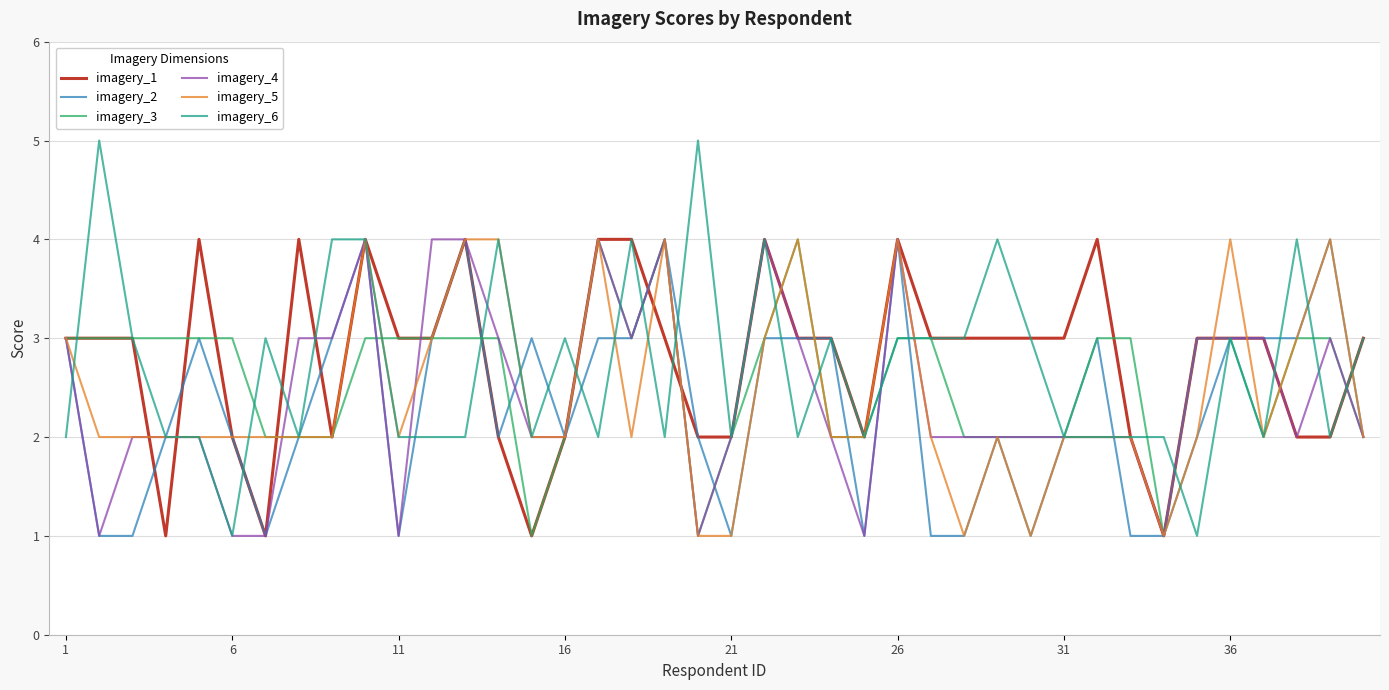

Does the chart display data point markers on the line(s)?

No